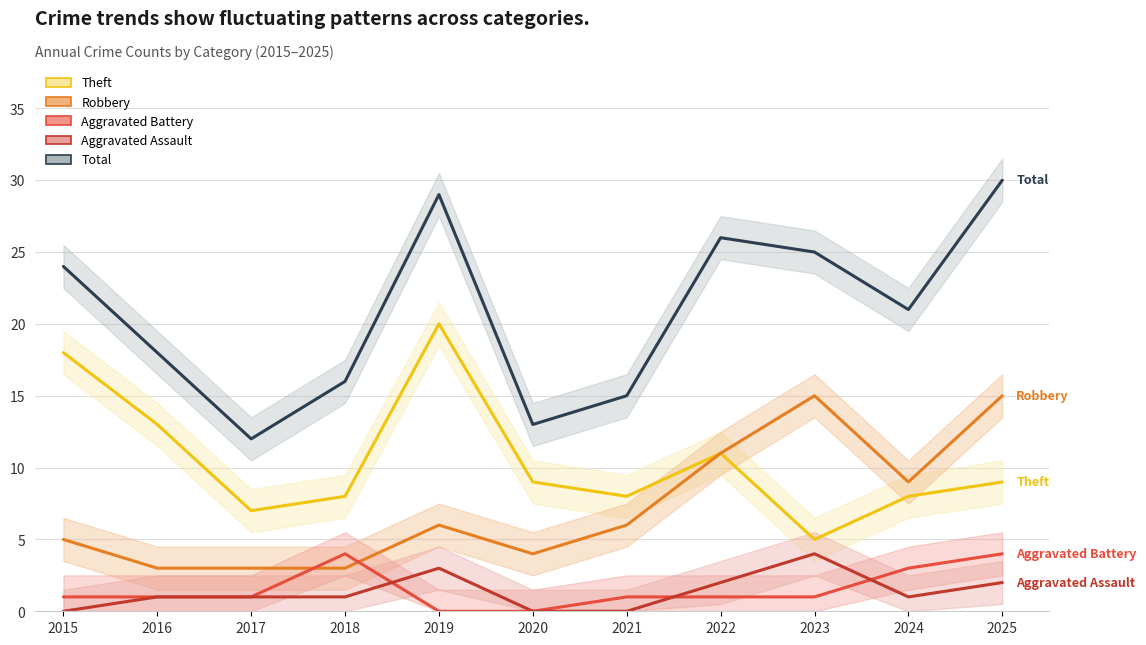

Between 2015 and 2016, which series saw the biggest shift?

Total